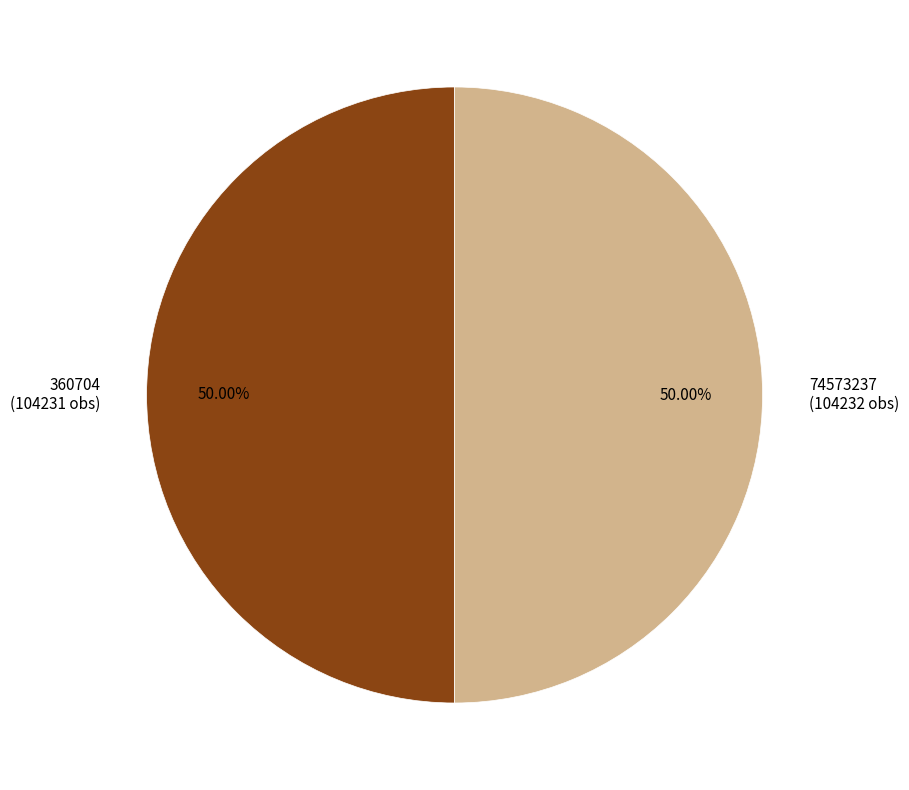

What percentage do 74573237 and 360704 together represent?

100.0%